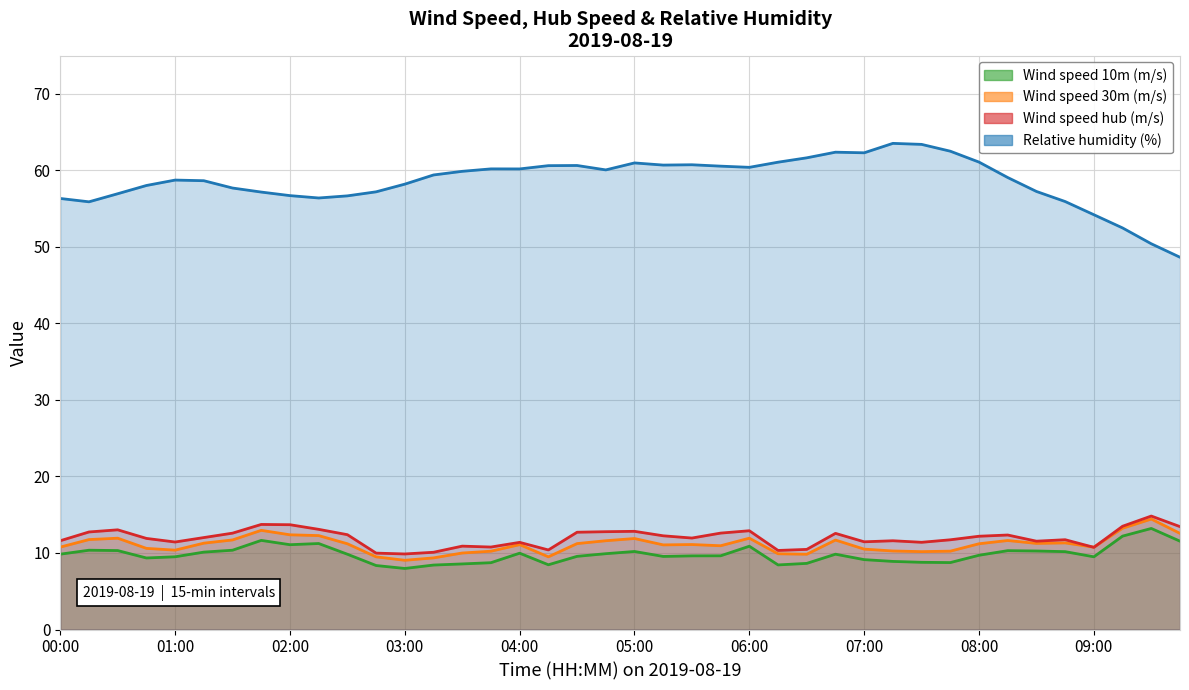

At how many categories does at least one series exceed 44?

40